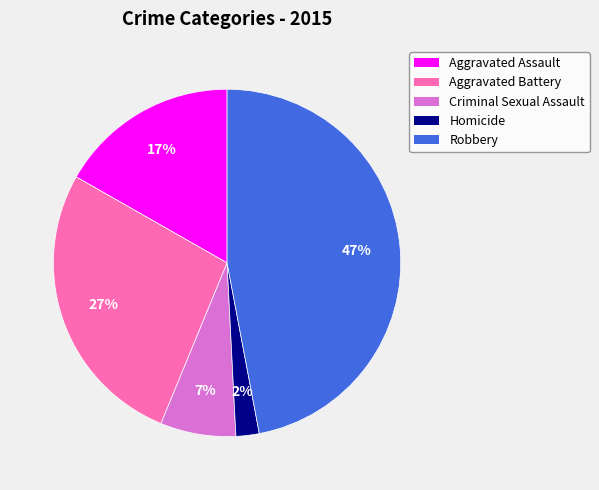

To the nearest percent, what is the average slice percentage?

20%